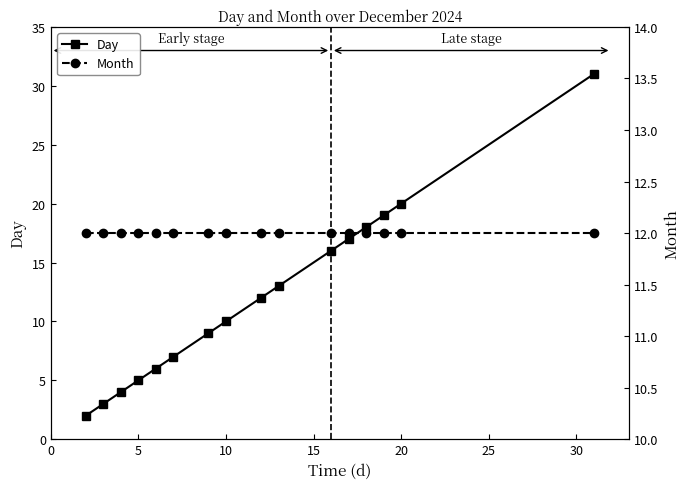

Reading left to right, what are all the values shown in this chart?

Day: 2	3	4	5	6	7	9	10	12	13	16	17	18	19	20	31
Month: 12	12	12	12	12	12	12	12	12	12	12	12	12	12	12	12